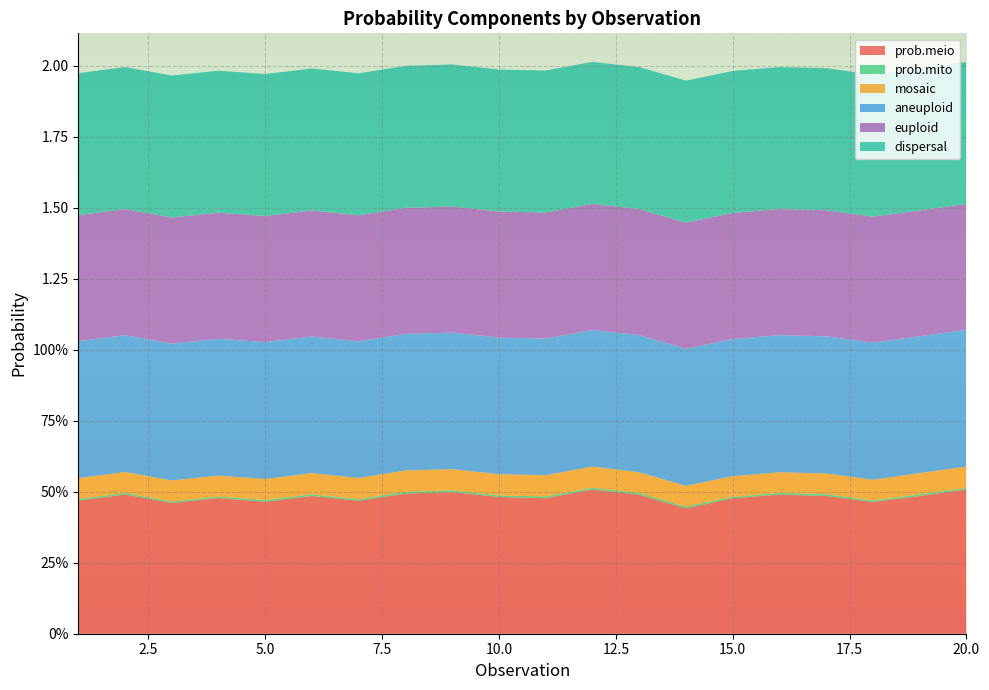

Reading left to right, list all the values displayed in this chart.

prob.meio: 0.5	0.5	0.5	0.5	0.5	0.5	0.5	0.5	0.5	0.5	0.5	0.5	0.5	0.4	0.5	0.5	0.5	0.5	0.5	0.5
prob.mito: 0.0	0.0	0.0	0.0	0.0	0.0	0.0	0.0	0.0	0.0	0.0	0.0	0.0	0.0	0.0	0.0	0.0	0.0	0.0	0.0
mosaic: 0.1	0.1	0.1	0.1	0.1	0.1	0.1	0.1	0.1	0.1	0.1	0.1	0.1	0.1	0.1	0.1	0.1	0.1	0.1	0.1
aneuploid: 0.5	0.5	0.5	0.5	0.5	0.5	0.5	0.5	0.5	0.5	0.5	0.5	0.5	0.5	0.5	0.5	0.5	0.5	0.5	0.5
euploid: 0.4	0.4	0.4	0.4	0.4	0.4	0.4	0.4	0.4	0.4	0.4	0.4	0.4	0.4	0.4	0.4	0.4	0.4	0.4	0.4
dispersal: 0.5	0.5	0.5	0.5	0.5	0.5	0.5	0.5	0.5	0.5	0.5	0.5	0.5	0.5	0.5	0.5	0.5	0.5	0.5	0.5